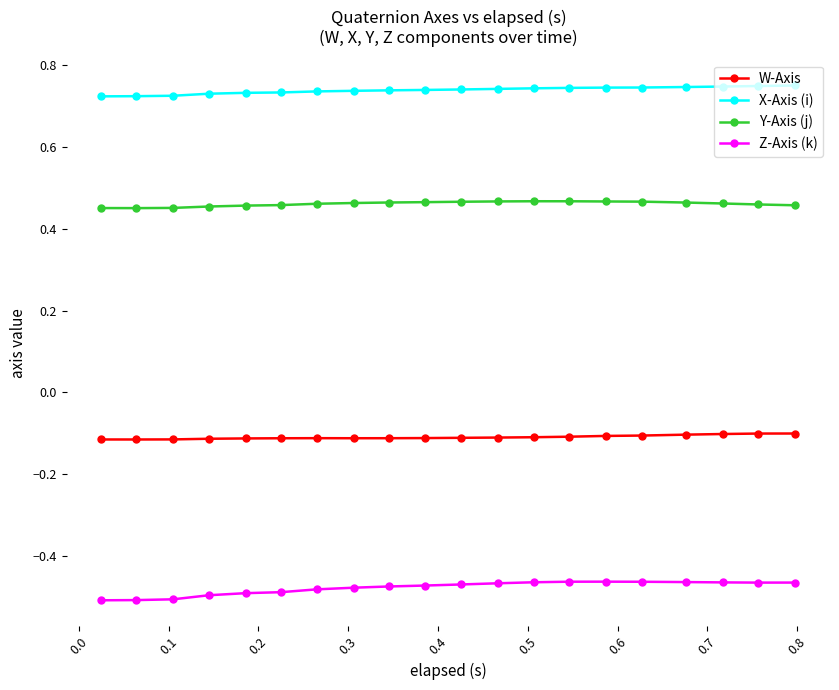

In Z-Axis (k), how many points are higher than both neighbors (excluding endpoints)?

1